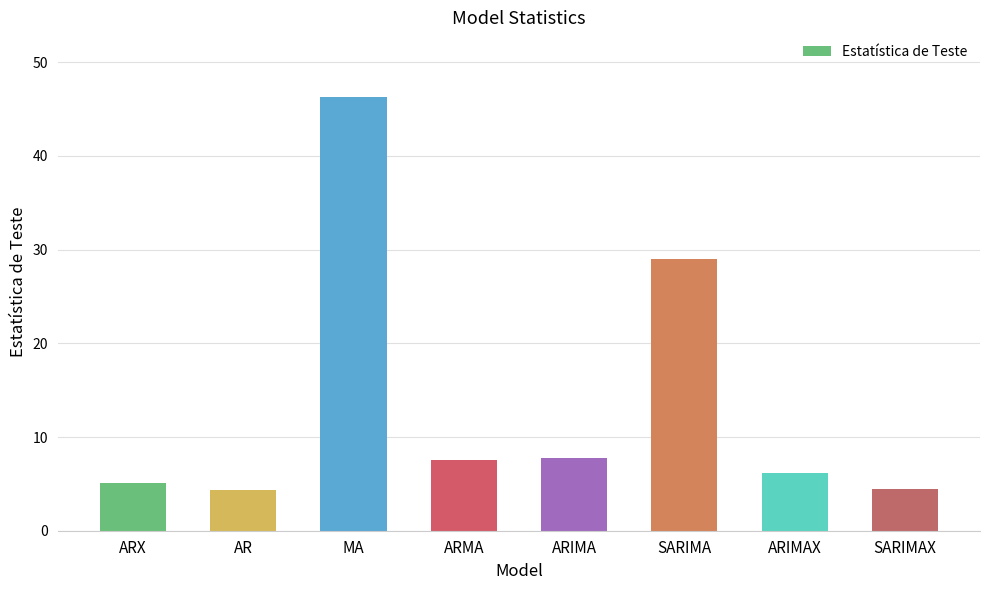

What is the difference between the maximum and minimum values?

41.9